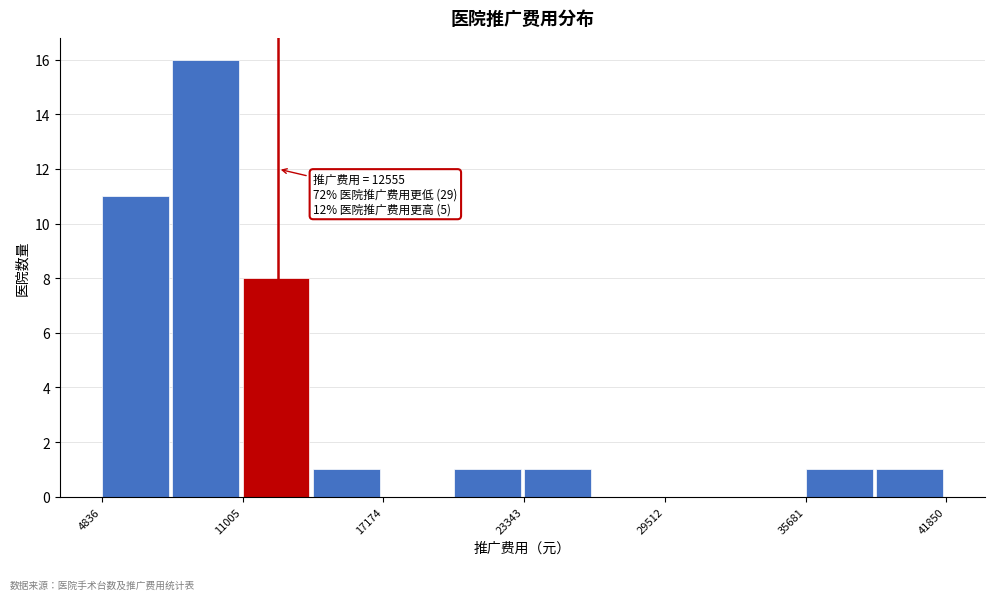

Read against the x-axis, roughly where is the centre of the tallest bar?

9000